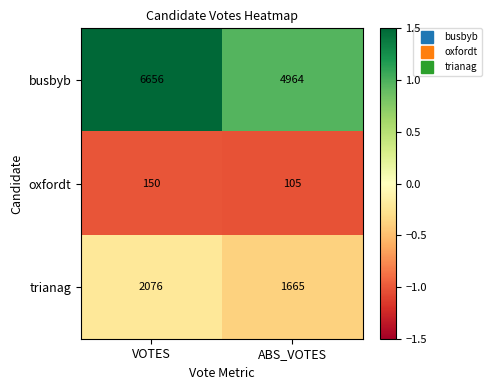

At which category is the sum across all series the highest?

VOTES